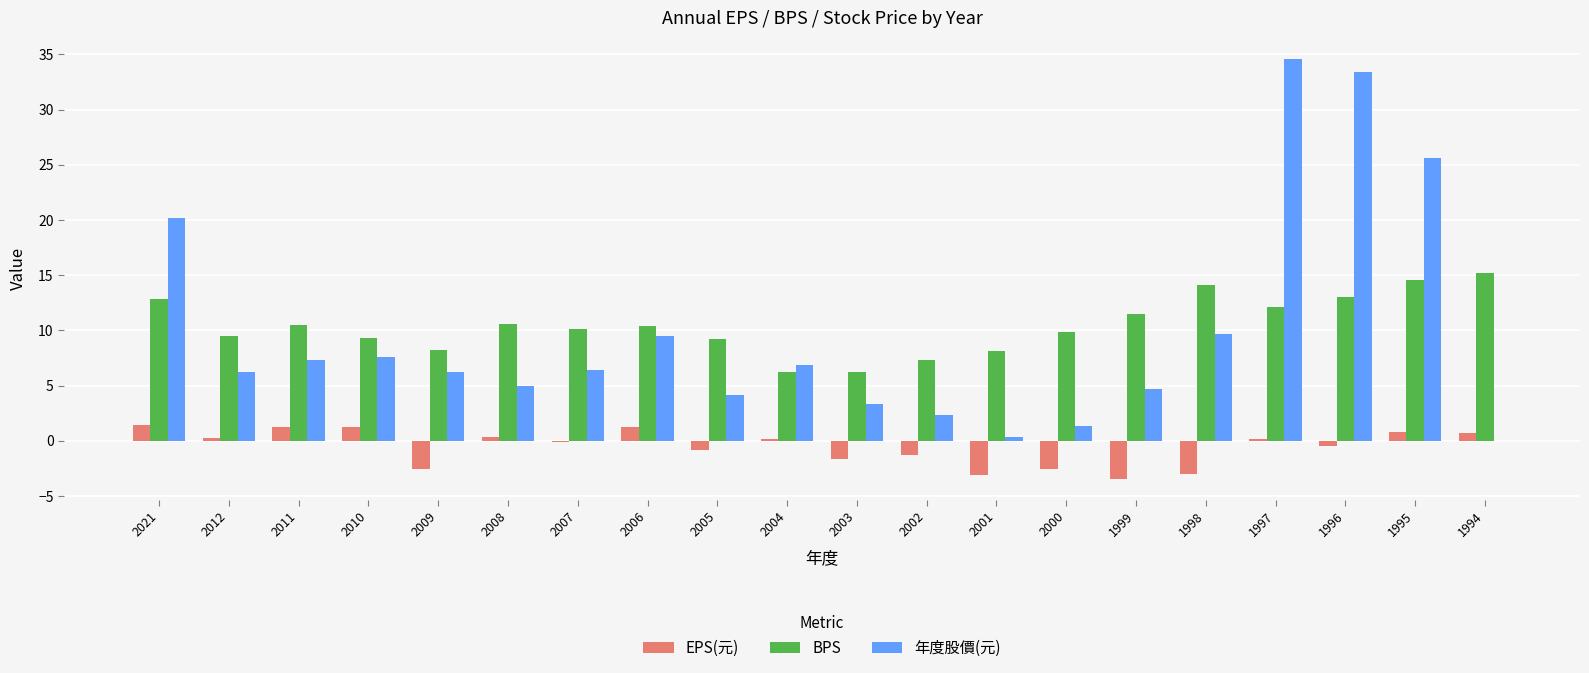

Read the BPS value at 1998.

14.2